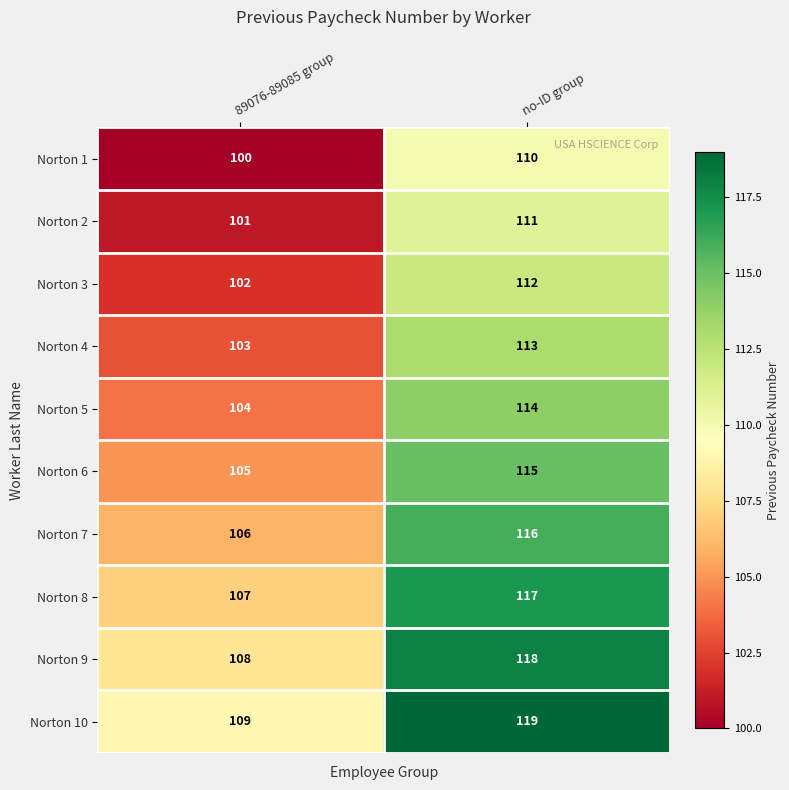

What is the approximate value of Norton 3 at no-ID group?

112